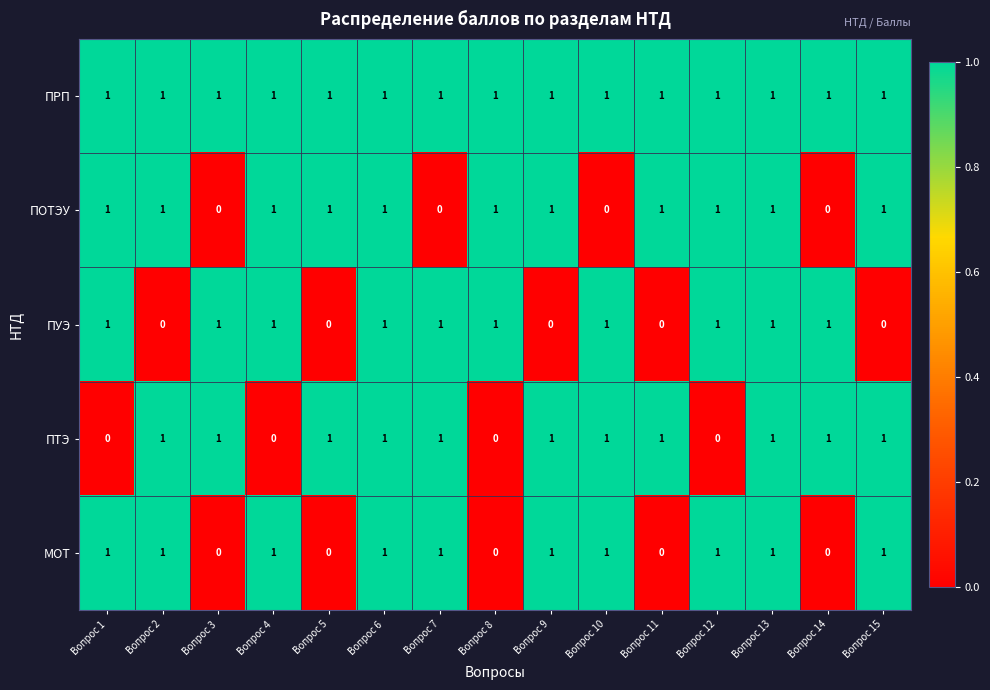

What is the sum of all ПОТЭУ values?

11